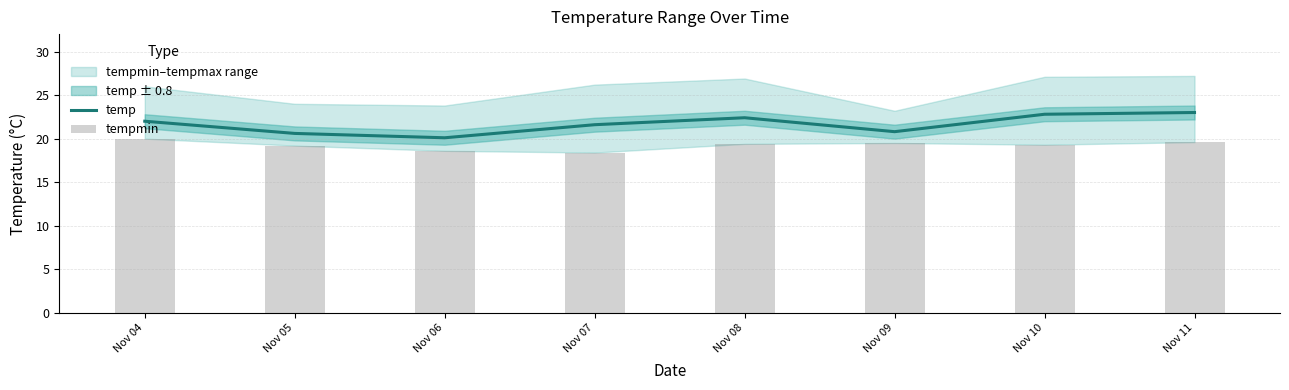

Is it true that temp equals 22.0 at Nov 04?

True